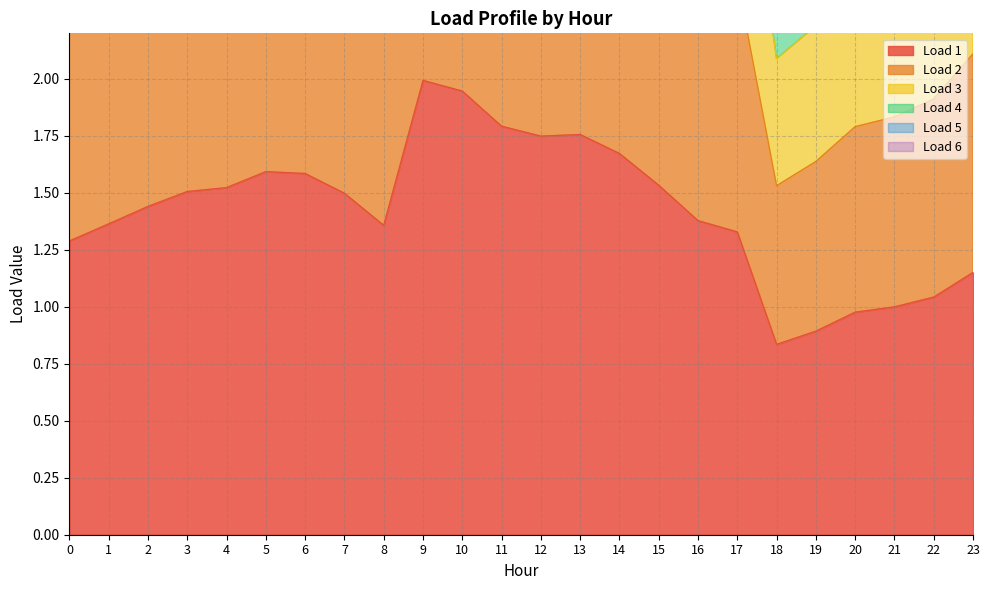

What value does the Load 3 series have at 14?

1.7